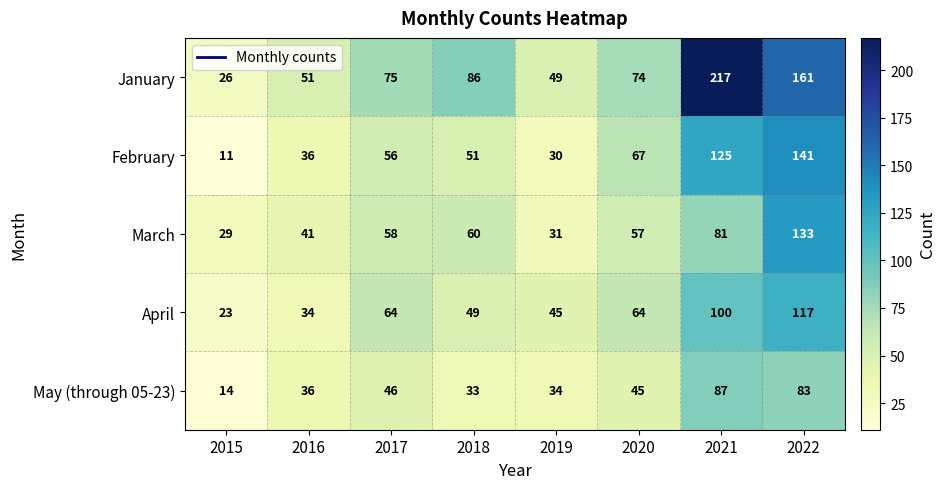

What is the spread (max minus min) of values at 2020?

29